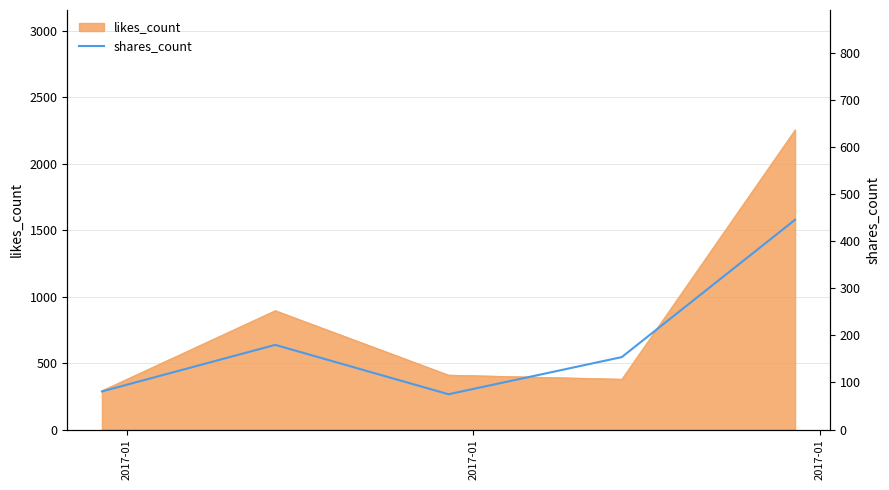

How many lines are shown in the chart?

1